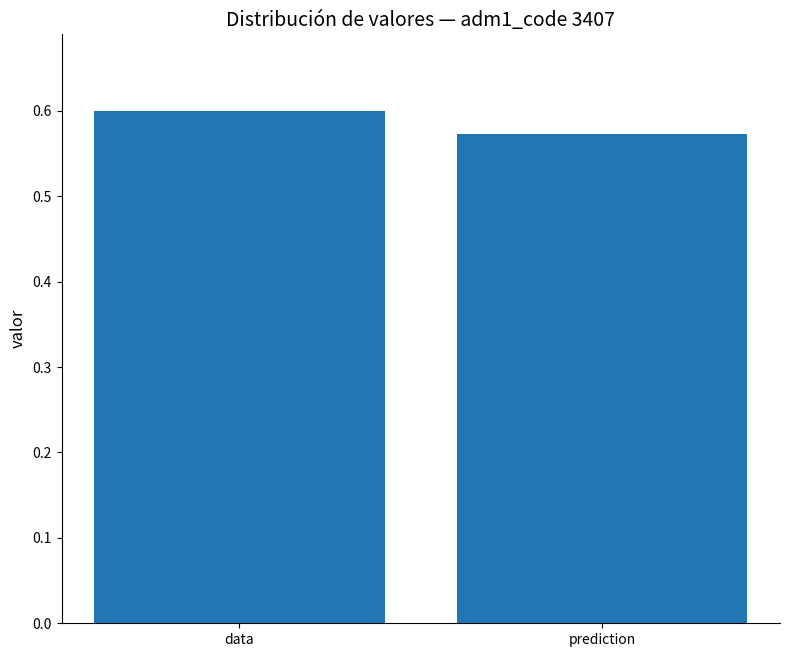

Count the values in the range 0 to 1.

2